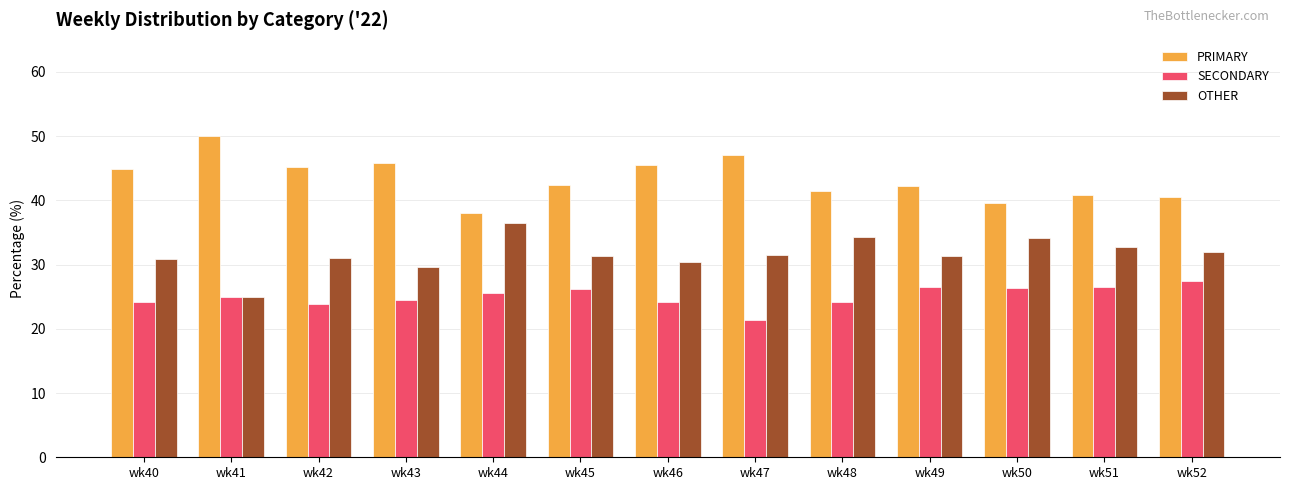

What value does the PRIMARY series have at wk52?

40.5